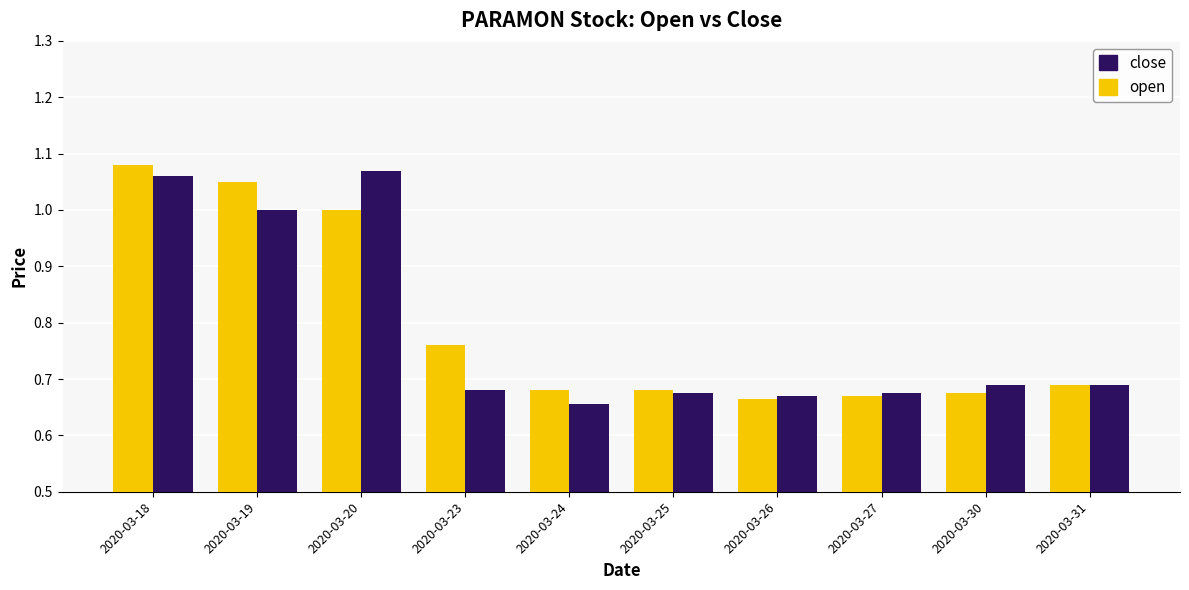

Rank the series by their maximum value, from lowest to highest.

close, open